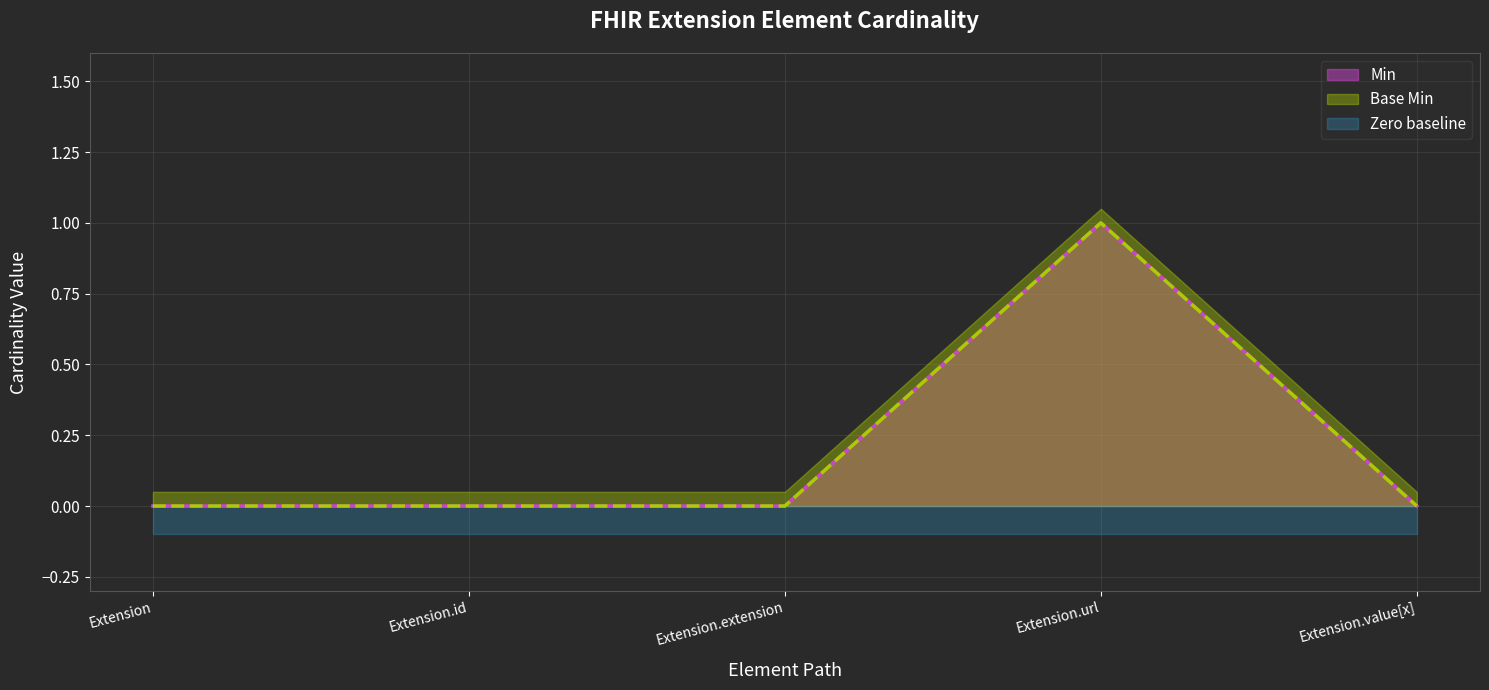

List the series in order of their peak value, highest first.

Min, Base Min